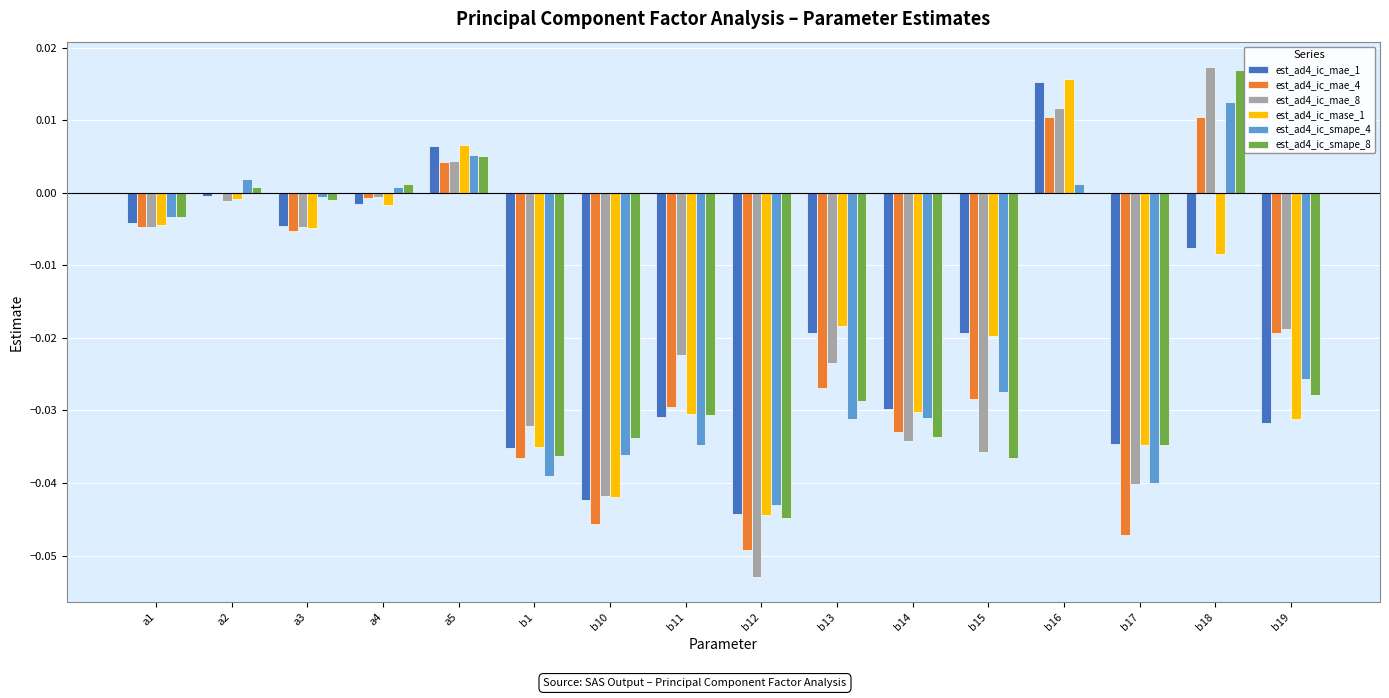

At which label does est_ad4_ic_mase_1 reach its peak?

b16